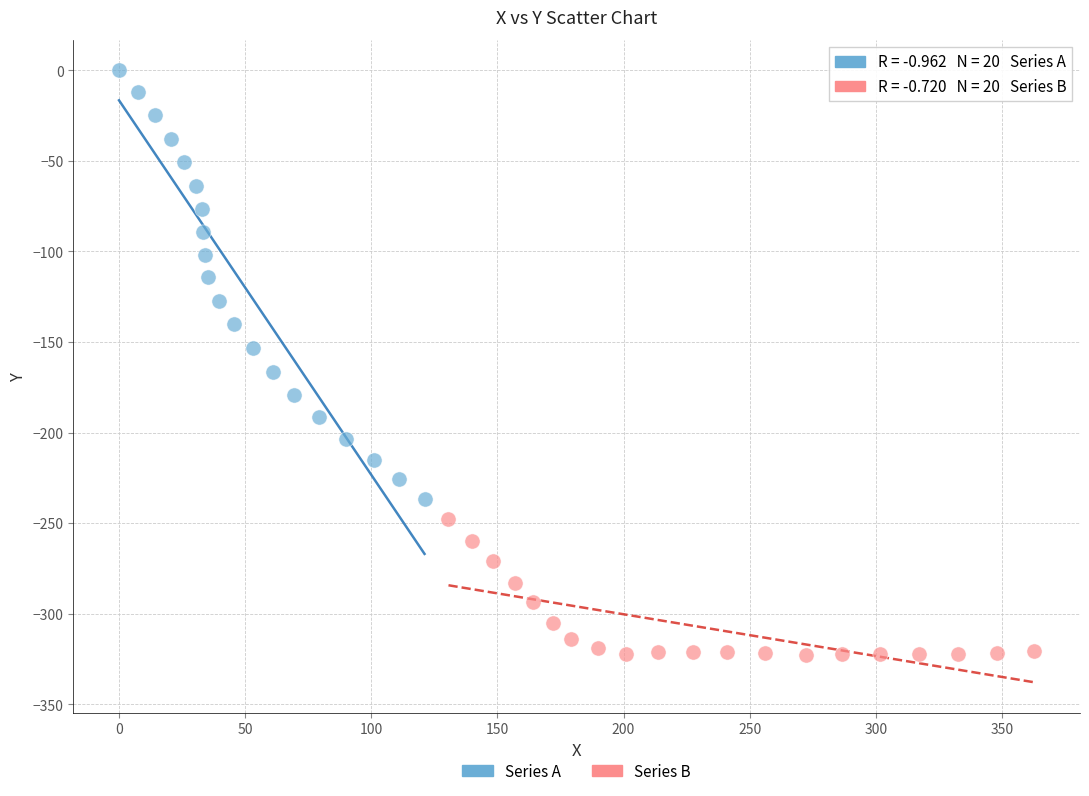

Which series contains the lowest Y value?

Series B